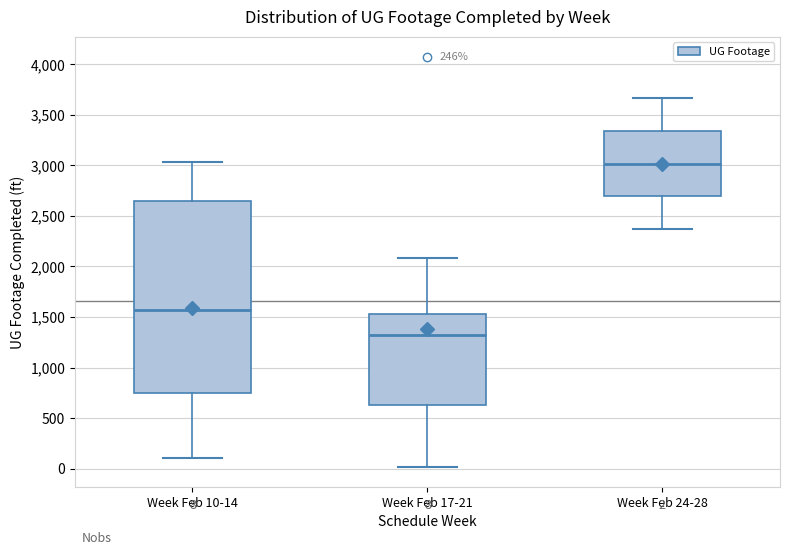

Which box has the lowest median line?

Week Feb 17-21